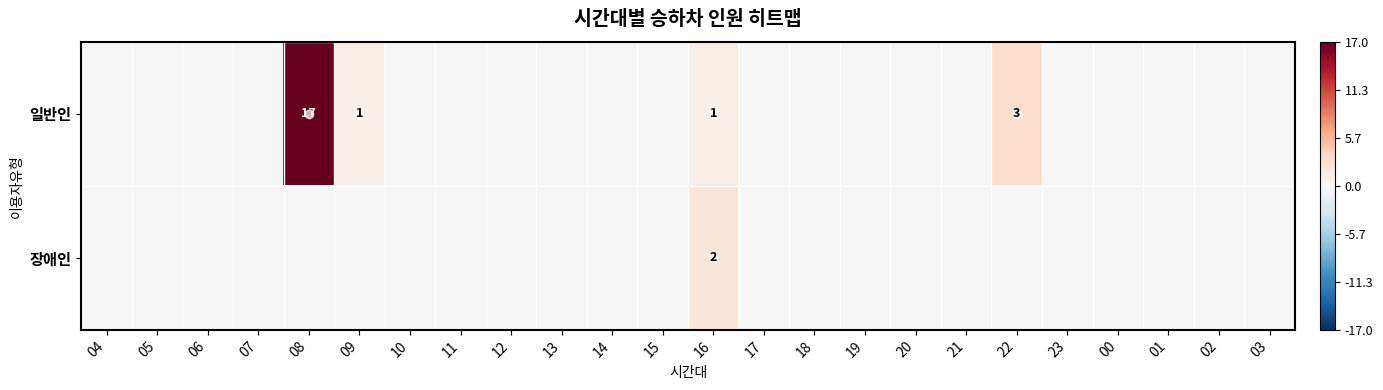

The value of 장애인 at 16 is 1. True or false?

False